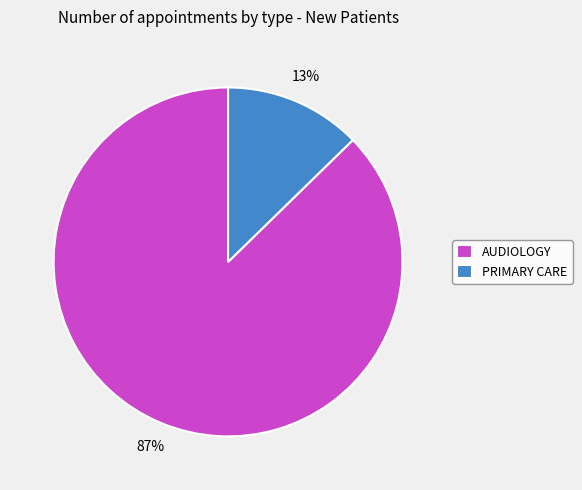

To the nearest percent, what portion does AUDIOLOGY represent?

87%